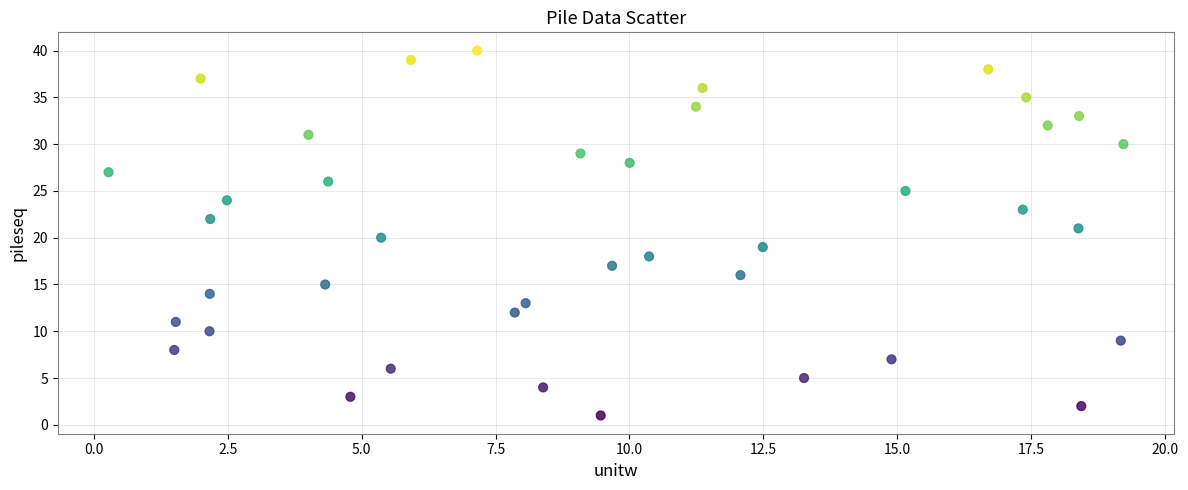

What is the range of Y values (max minus min)?

39